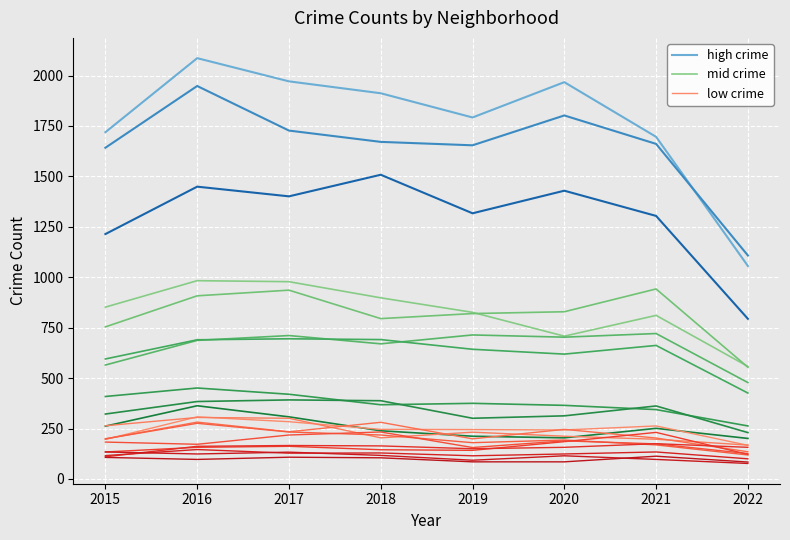

In low crime, how many points are higher than both neighbors (excluding endpoints)?

2